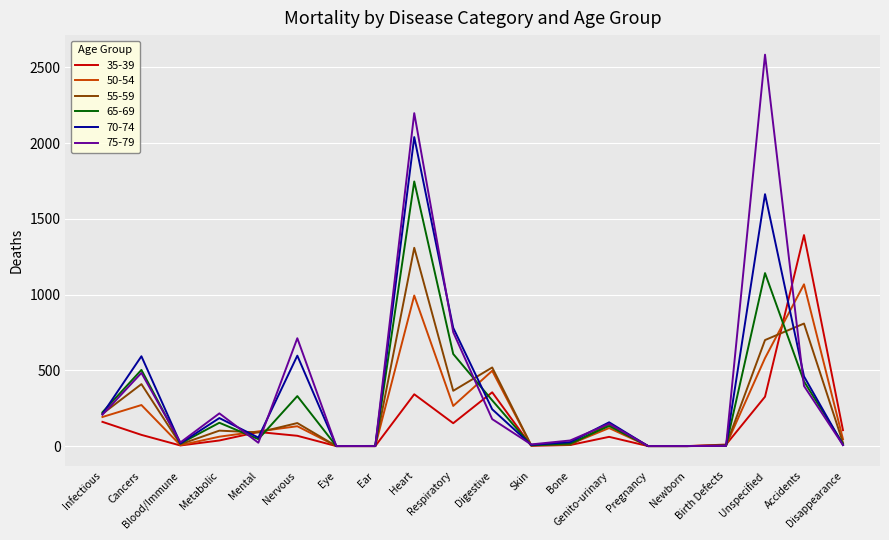

What is the maximum value shown in the chart?

2584